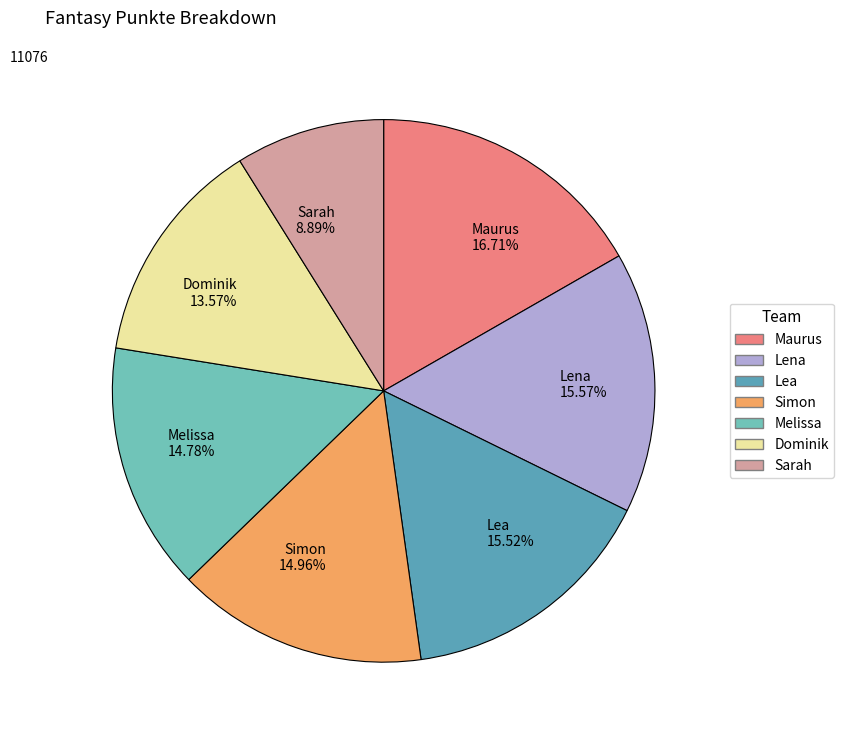

Do Melissa and Lena together represent more than half of the pie?

No